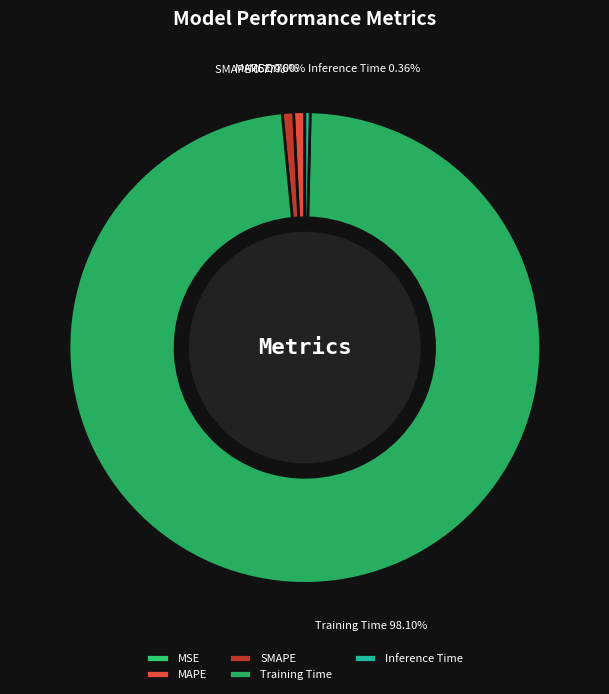

Is there a majority slice in this chart?

Yes